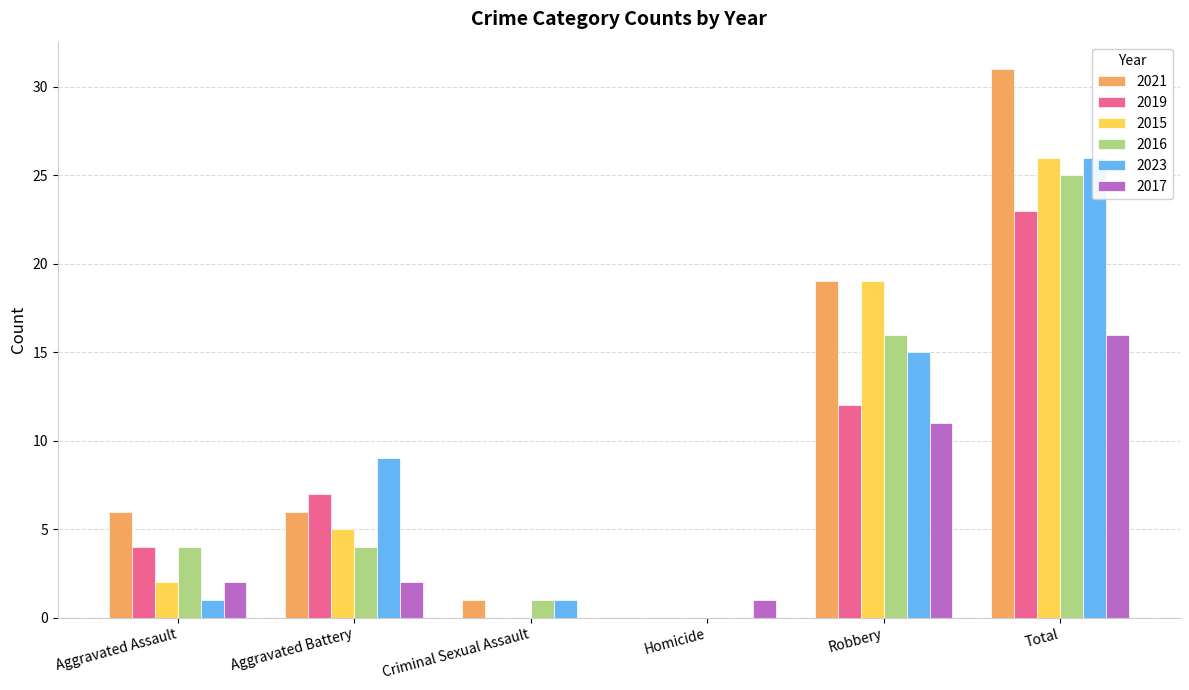

The value of 2015 at Aggravated Battery is 5. True or false?

True